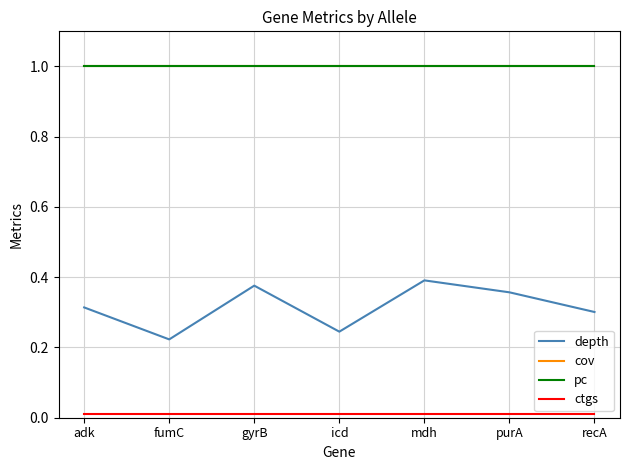

What is the total value across all series at recA?

2.3